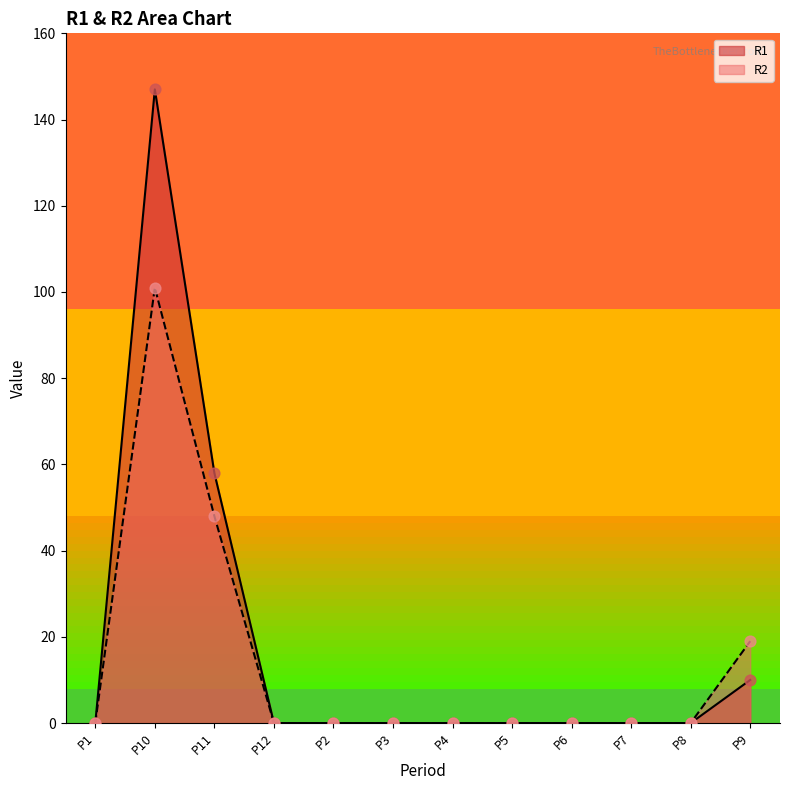

At how many categories does at least one series exceed 63?

1